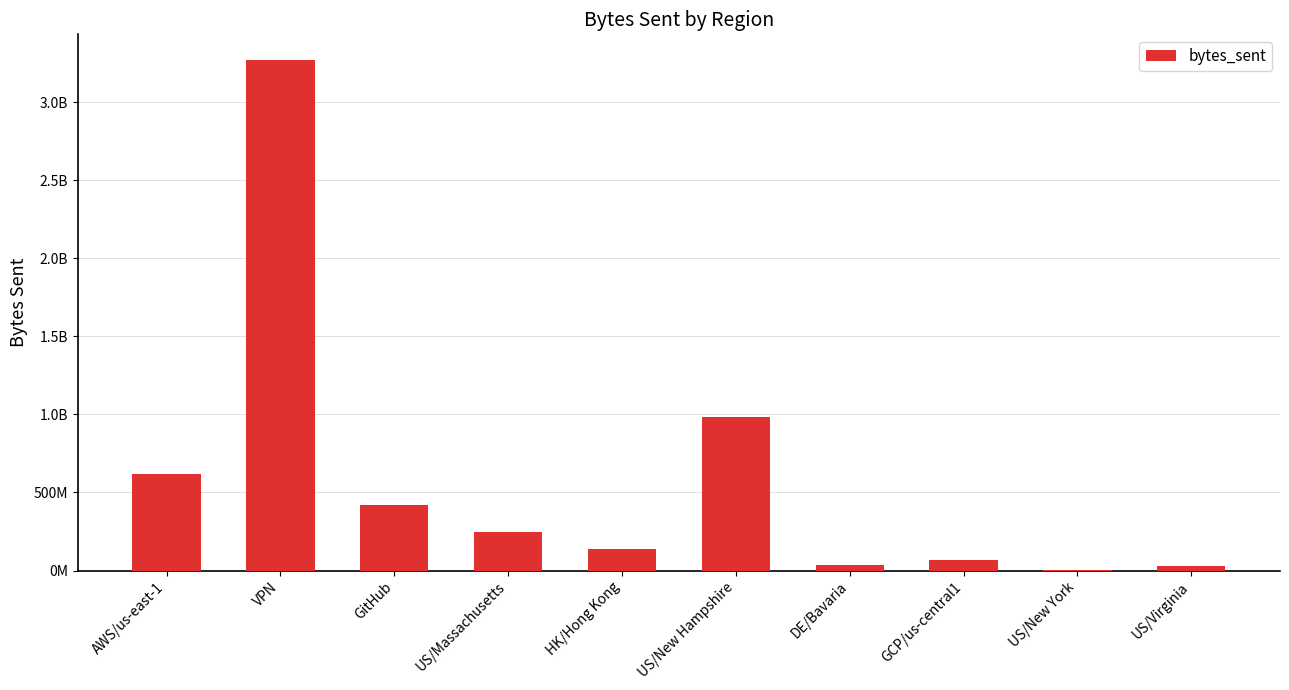

What is the label of the 5th bar from the right?

US/New Hampshire